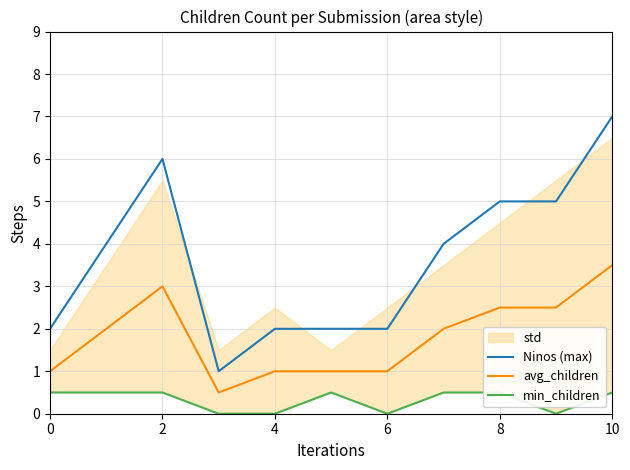

Which category has the highest value in the avg_children series?

10